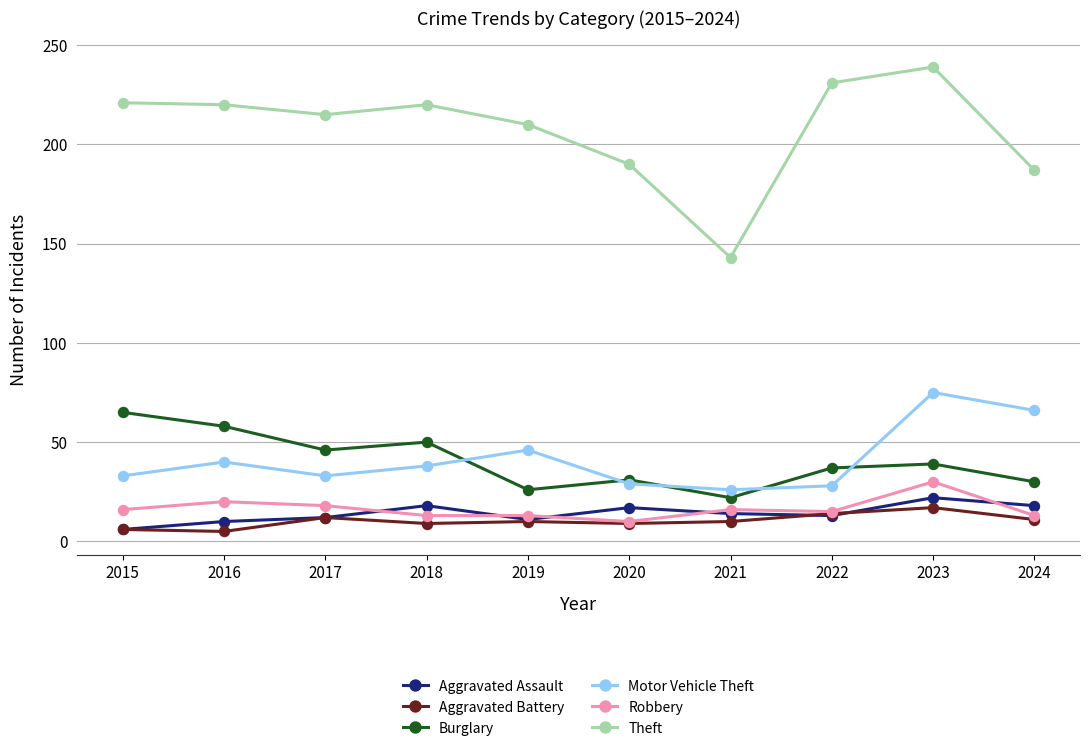

What value does the Robbery series have at 2017?

18